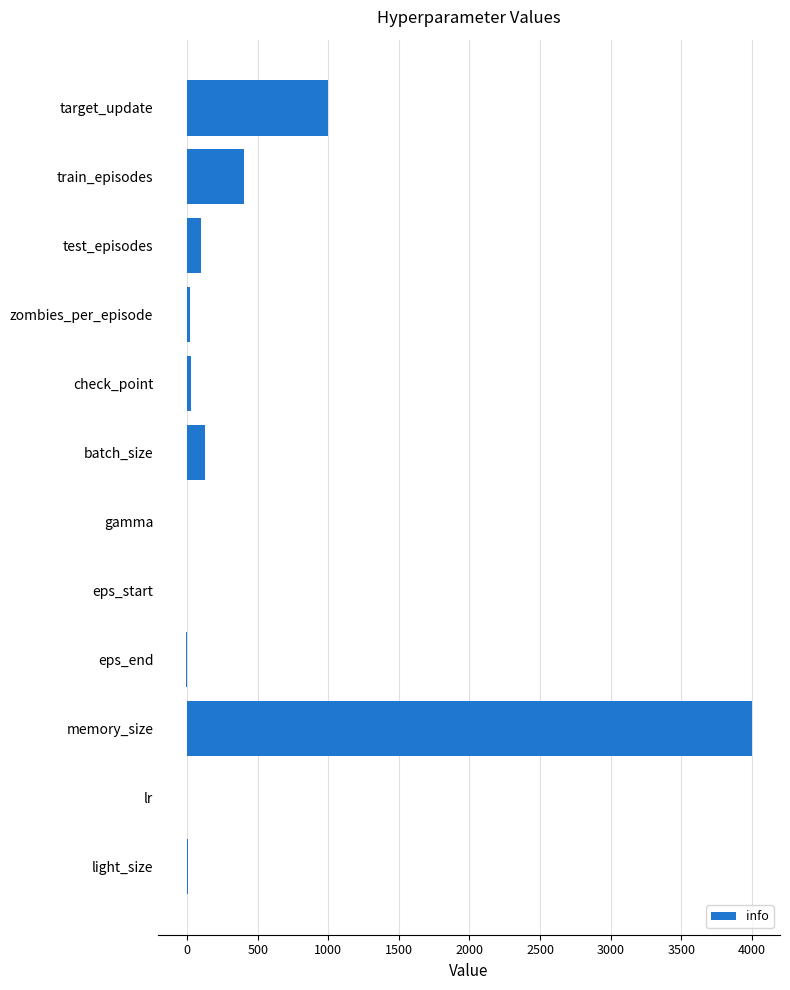

What is the approximate value at target_update?

1000.0